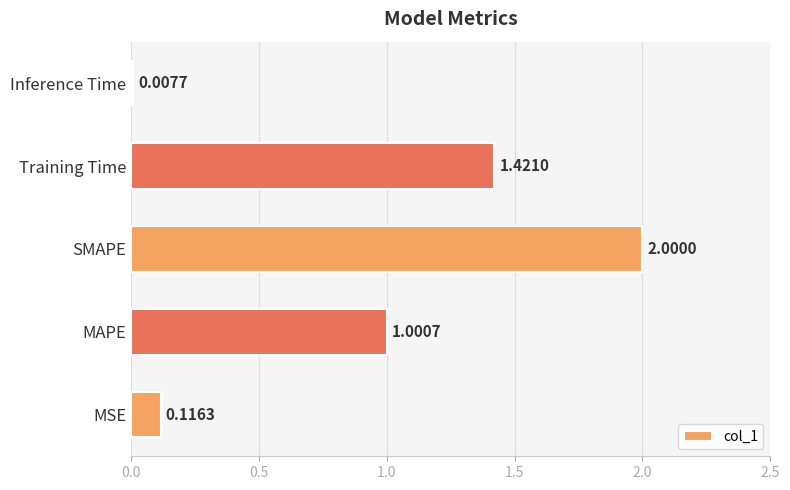

List the labels in order of value, smallest first.

Inference Time, MSE, MAPE, Training Time, SMAPE